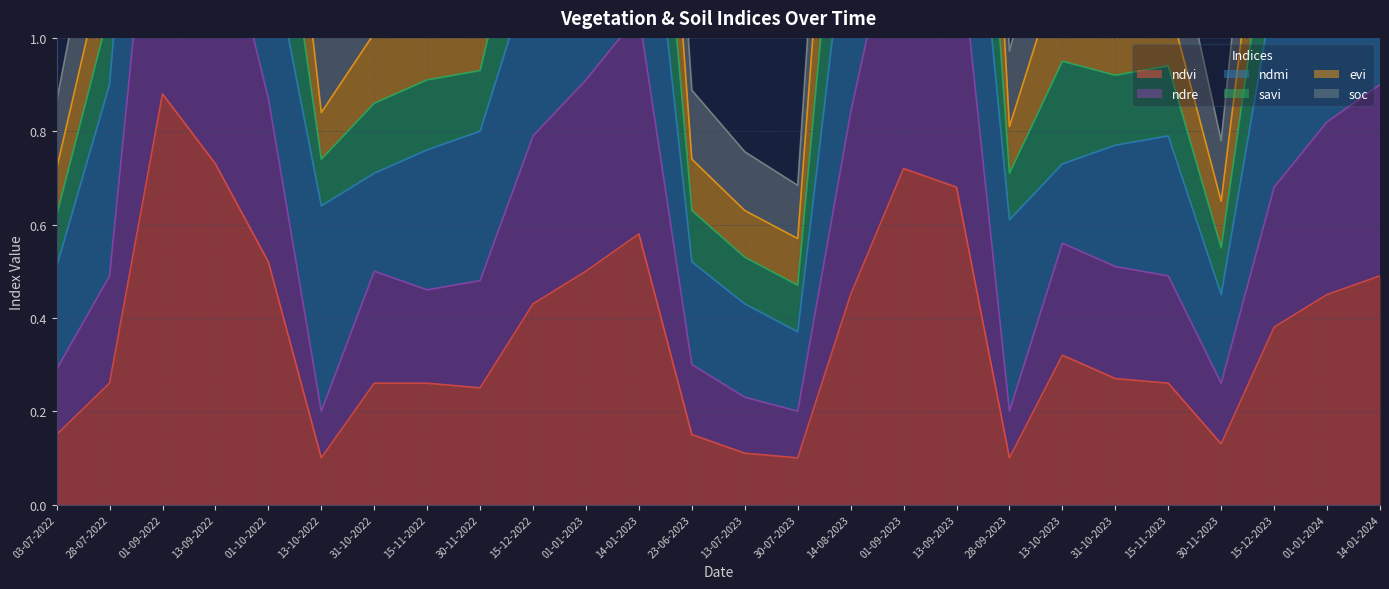

Does the chart have visible grid lines?

Yes